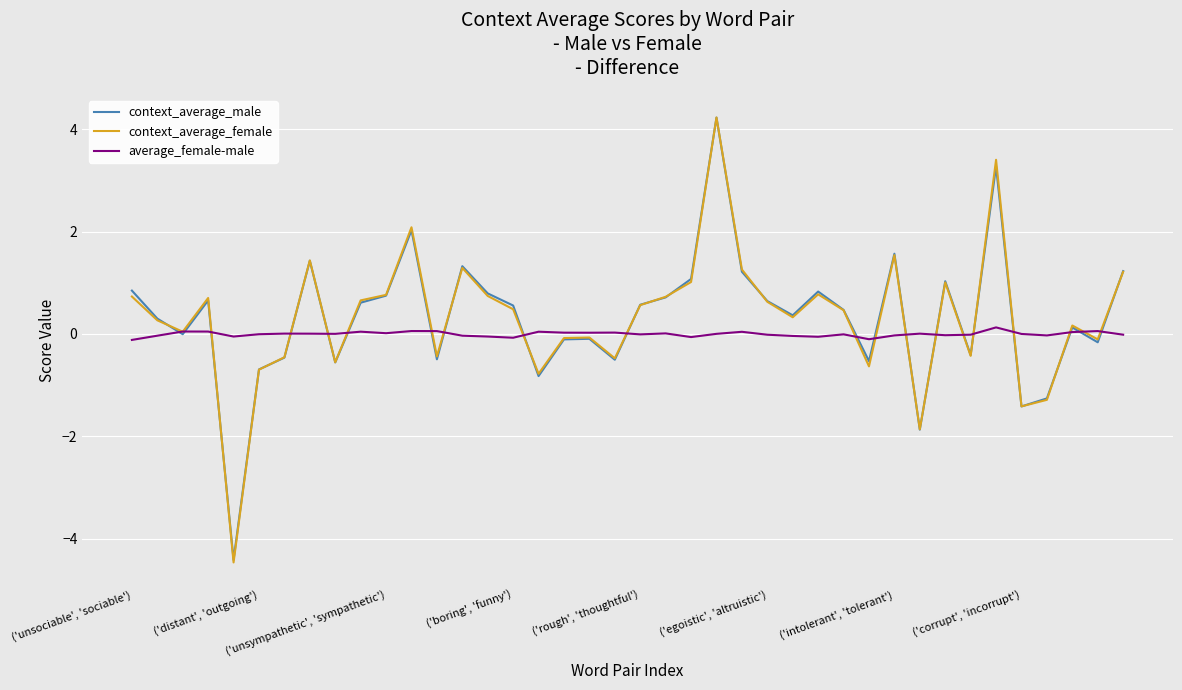

What are all the series names shown in the legend?

context_average_male, context_average_female, average_female-male